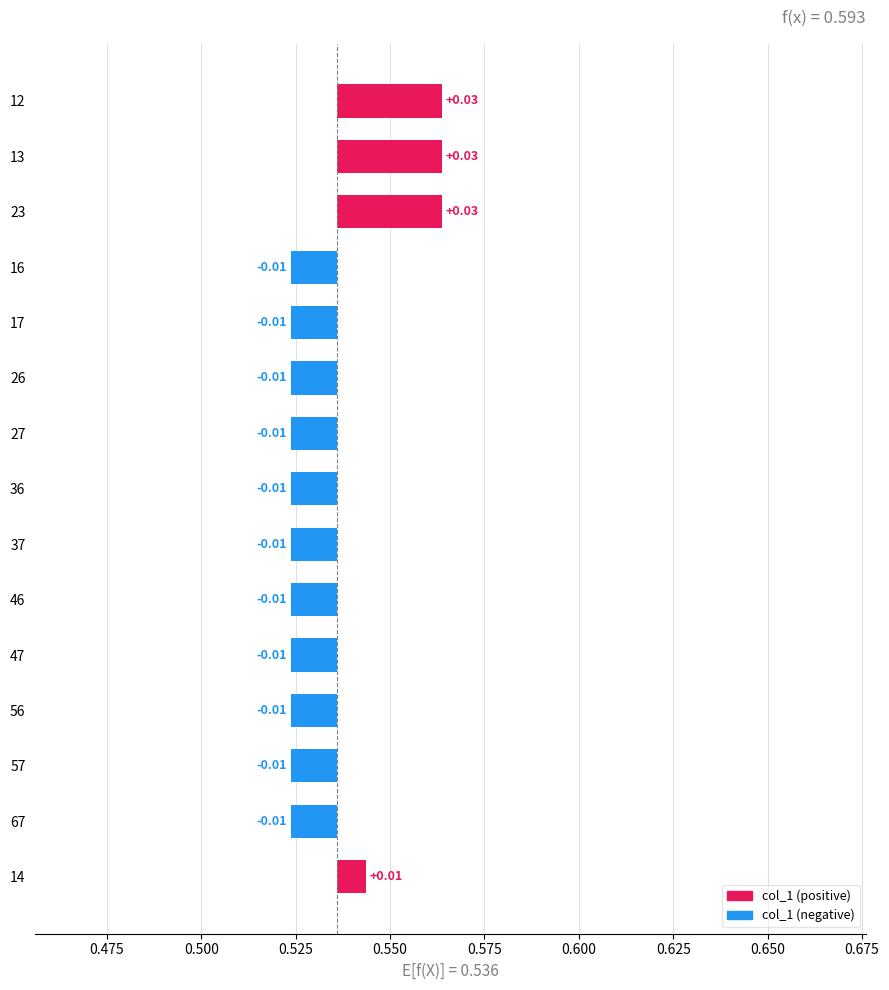

Is it true that the value at 36 is -0.0?

False